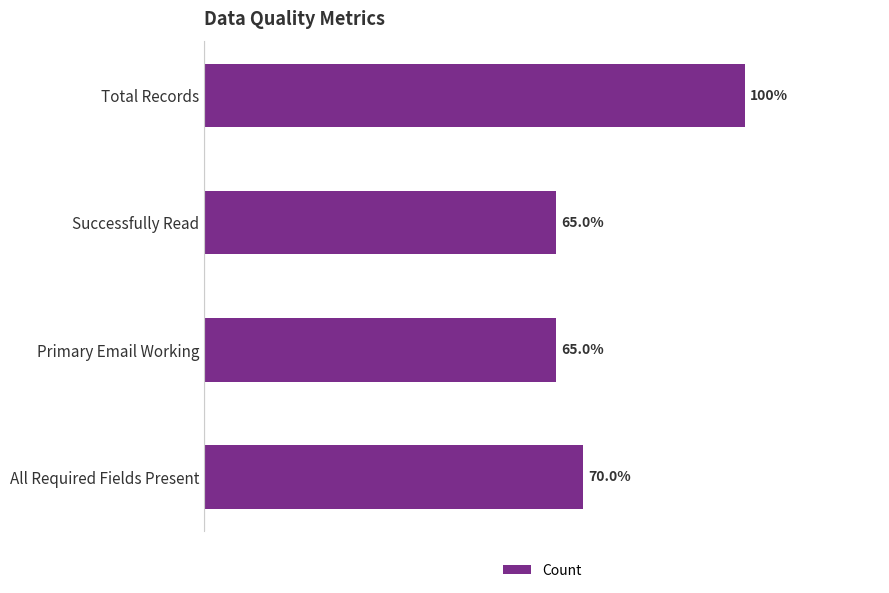

Are the bars horizontal?

Yes